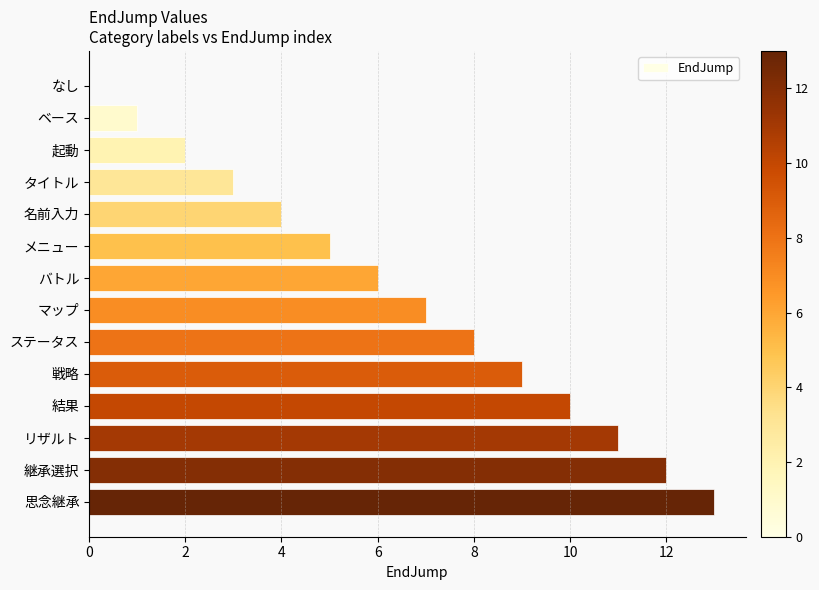

The value at バトル is 10. True or false?

False